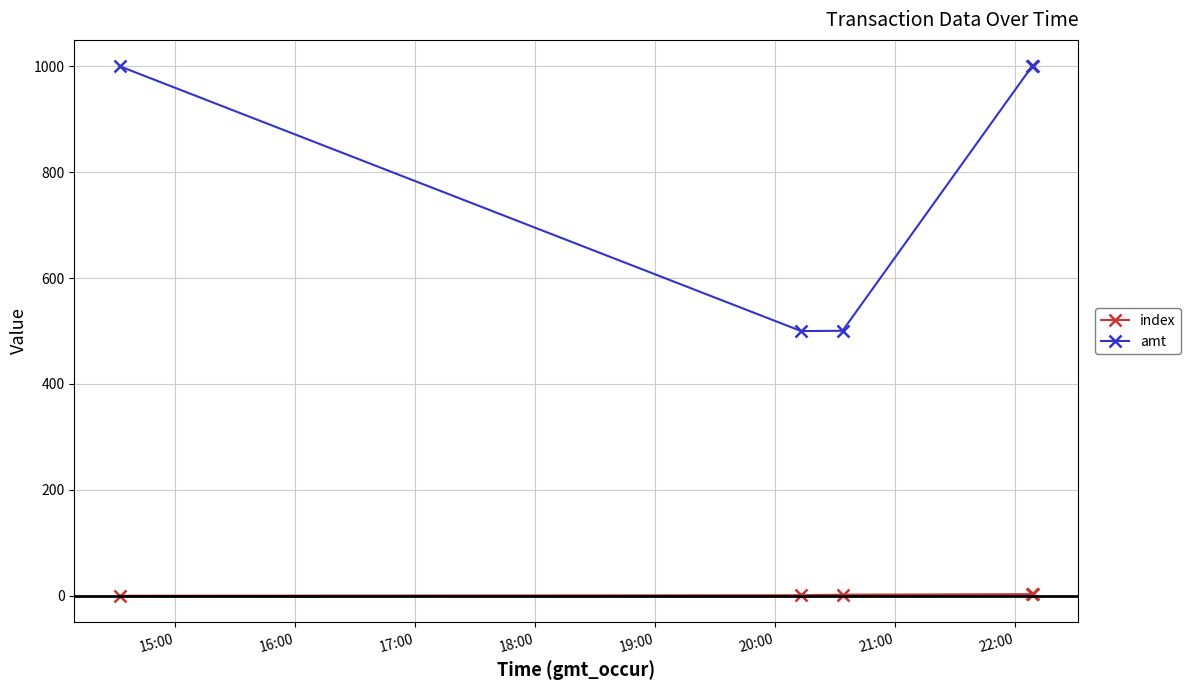

Which series has the largest total across all categories?

amt